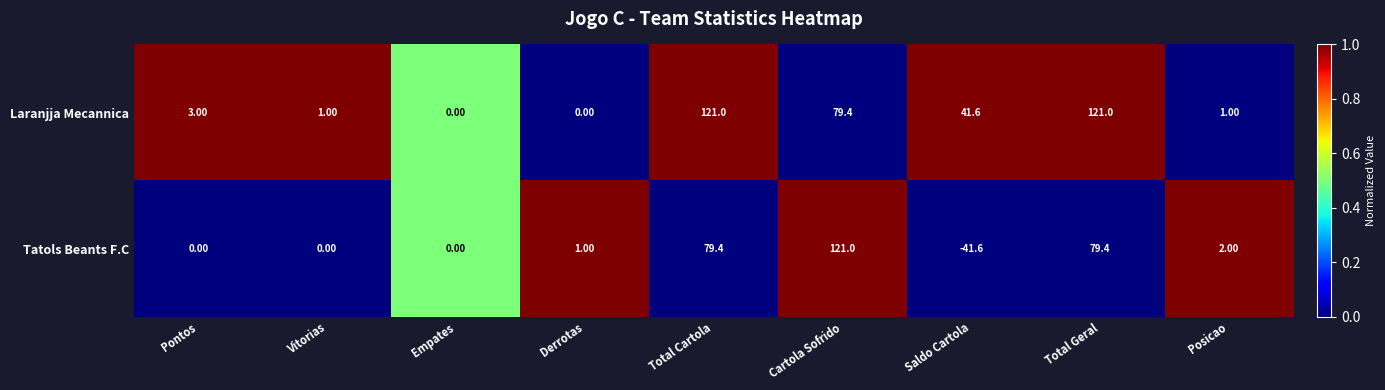

Which series has the largest range (max minus min)?

Tatols Beants F.C